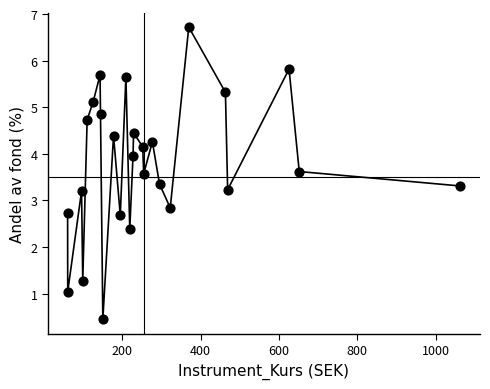

What is the range of X values (max minus min)?

1001.8